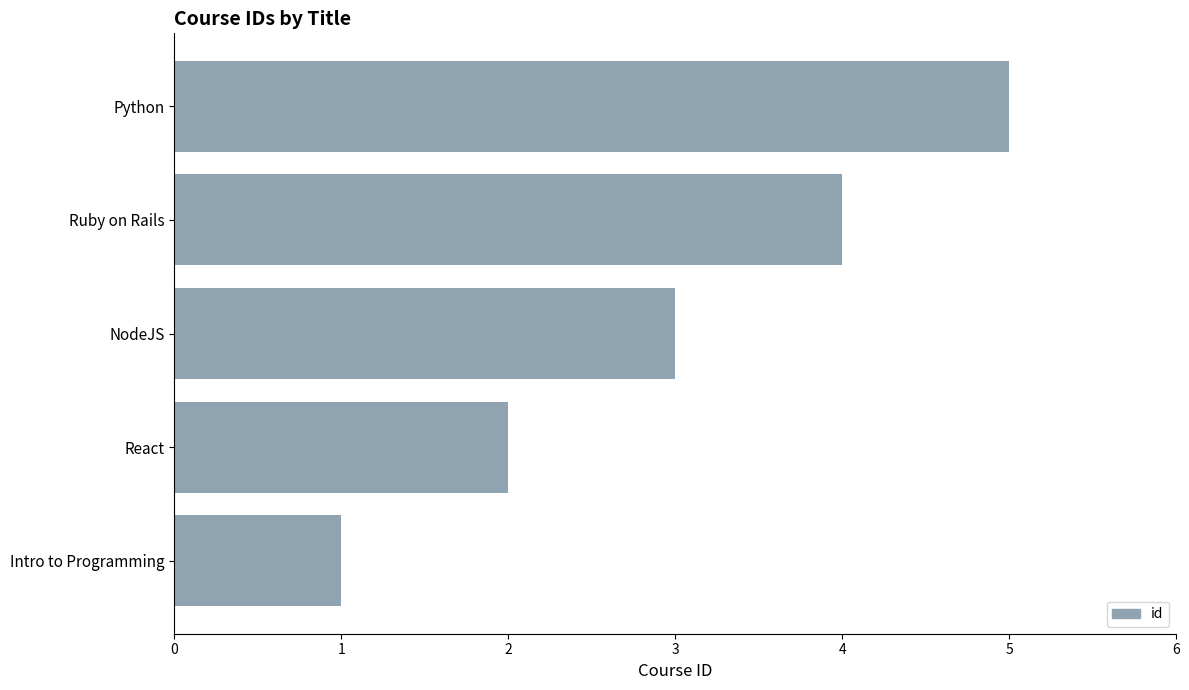

Does the chart contain any negative values?

No